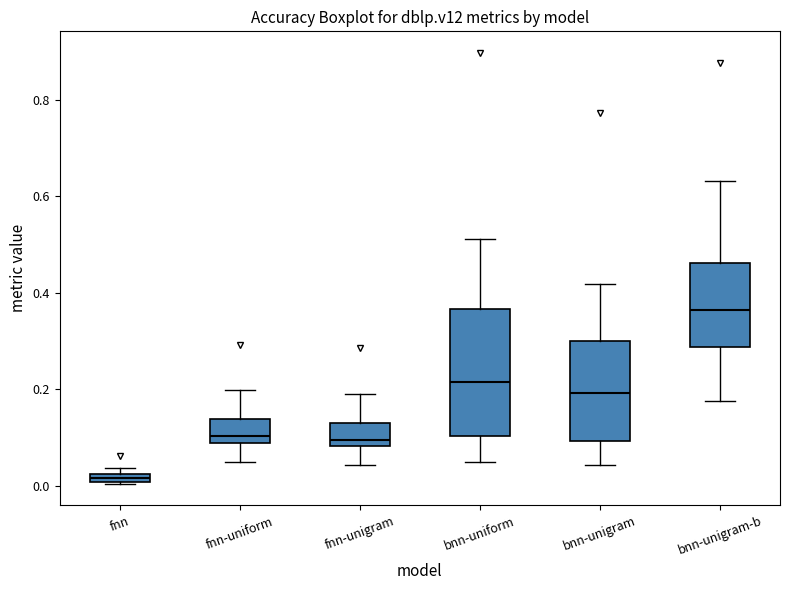

Comparing the boxes themselves (not the whiskers), which one is the tallest?

bnn-uniform